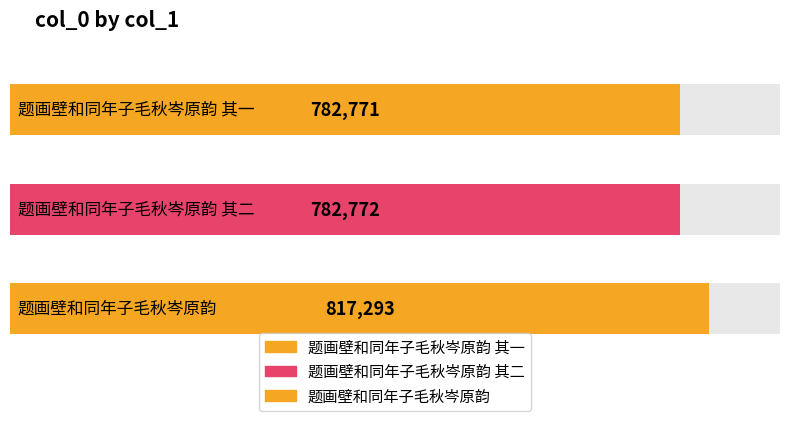

What is the label of the 1st bar from the left?

题画壁和同年子毛秋岑原韵 其一